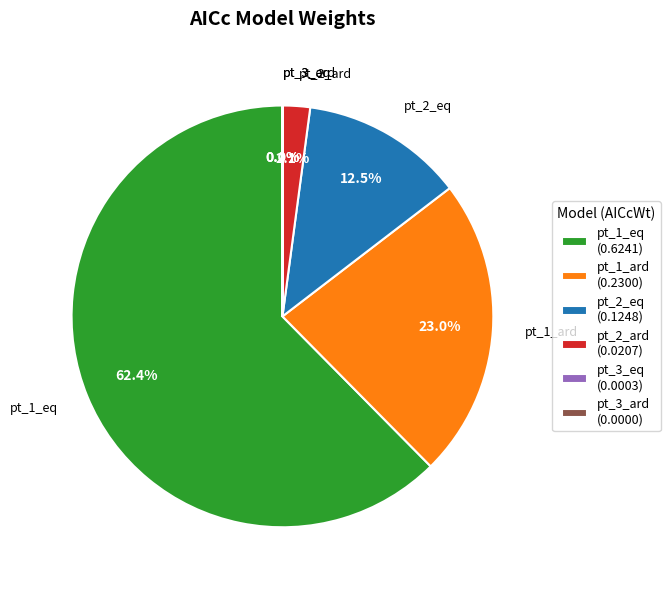

Which slice is the largest?

pt_1_eq